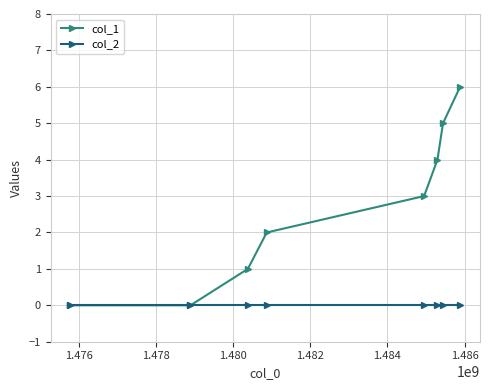

Reading left to right, list all the values displayed in this chart.

col_1: 0	0	1	2	3	4	5	6
col_2: 0	0	0	0	0	0	0	0